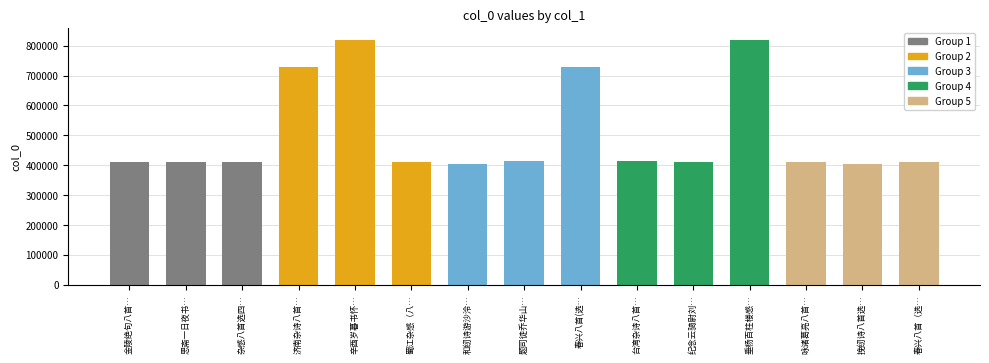

What is the change in value from 济南杂诗八首… to 蜀江杂感（八…?

-320766